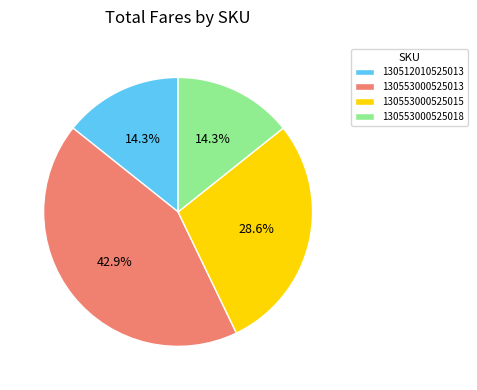

How many slices are in this pie chart?

4